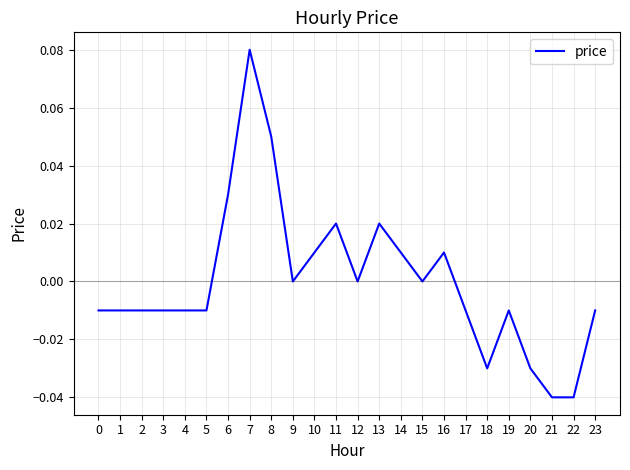

At which category does the chart reach its peak across all series?

7